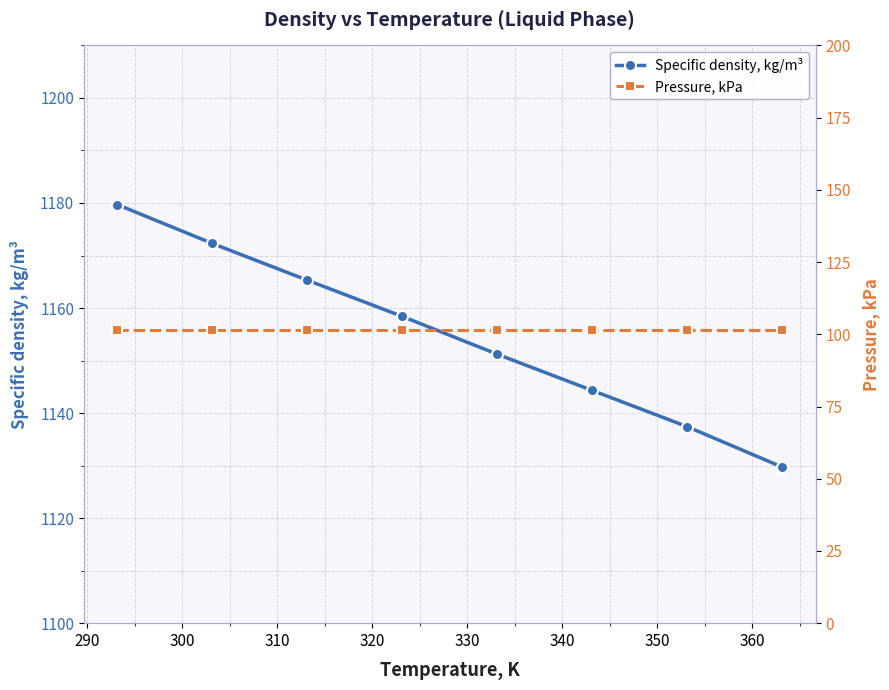

What is the highest value of the Specific density, kg/m³ series?

1179.7